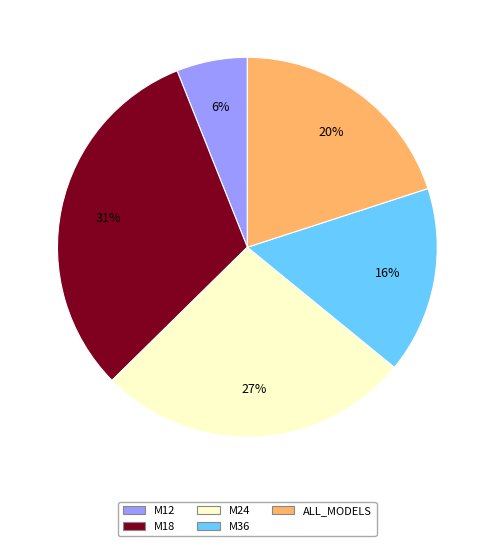

Which has a higher value, M18 or ALL_MODELS?

M18